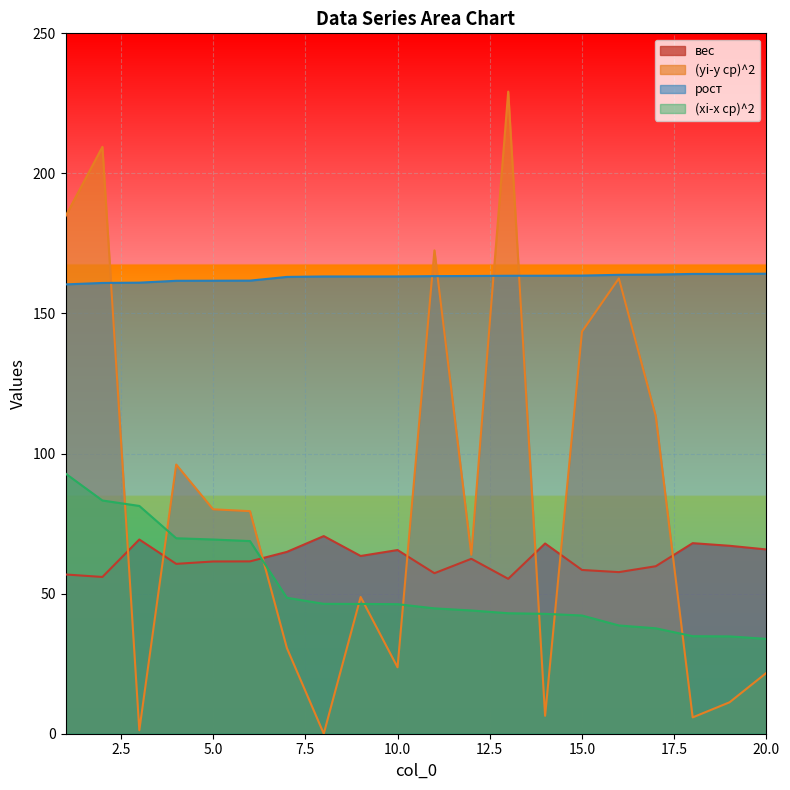

Which label corresponds to the largest value in the chart?

13